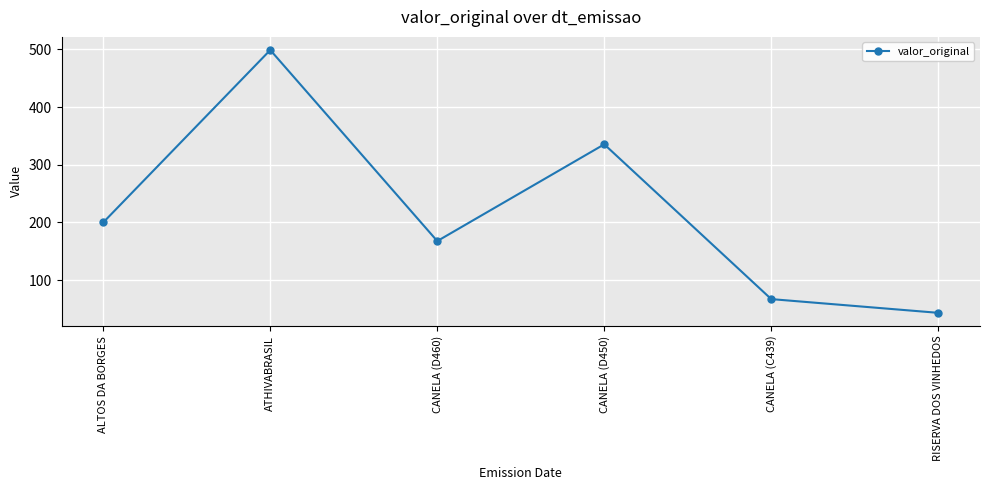

Which category has the lowest value across all series?

RISERVA DOS VINHEDOS